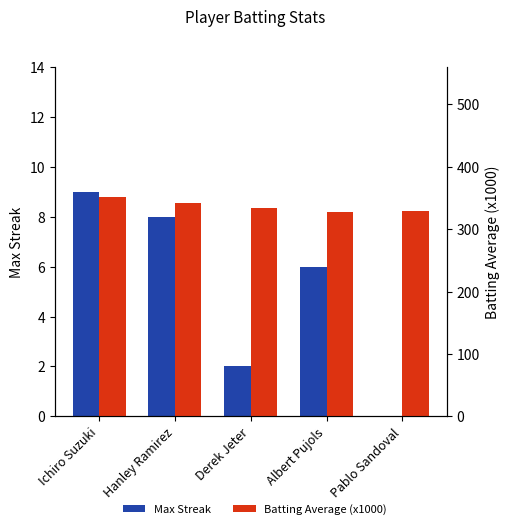

At how many categories does at least one series exceed 121?

5